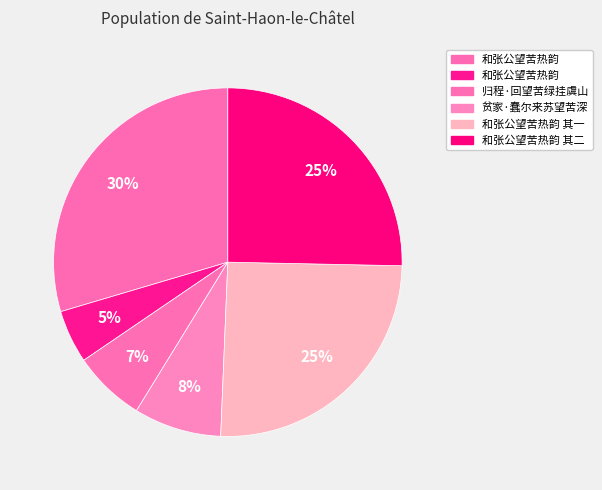

Does any single category account for the majority?

No